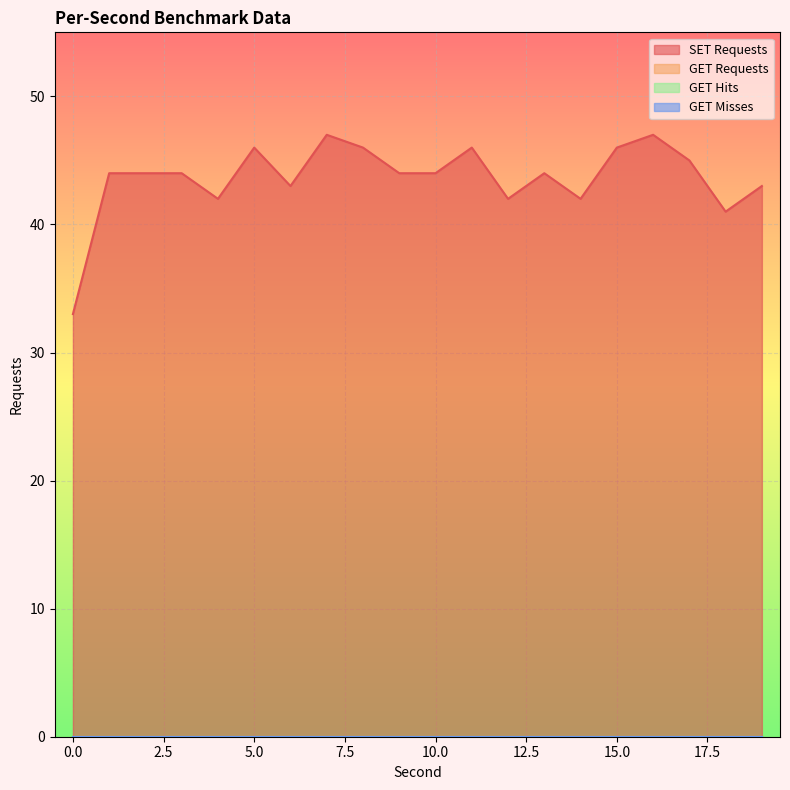

What is the total value across all series at 15?

46